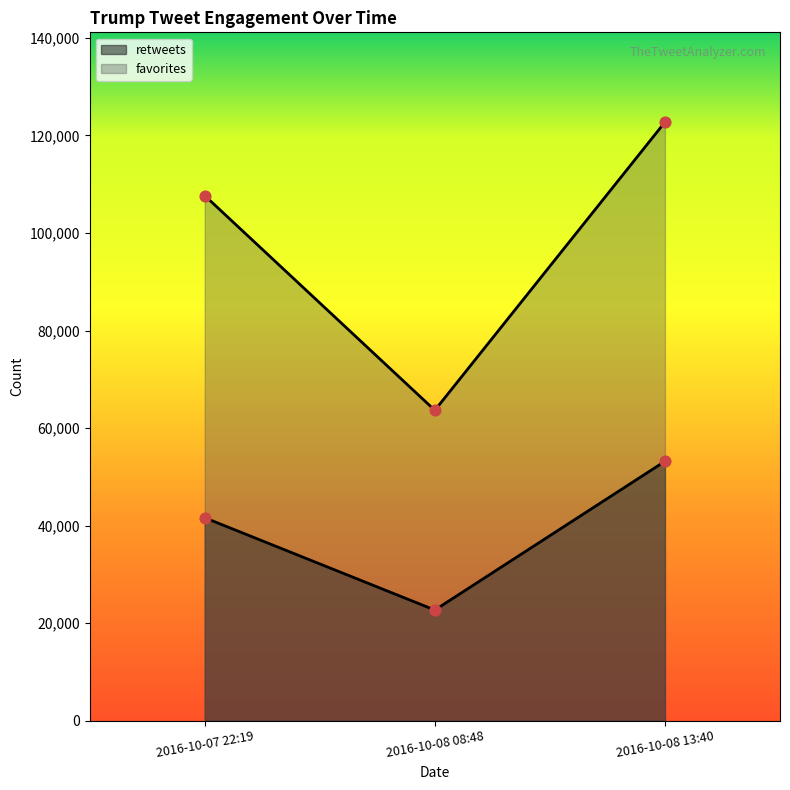

At which category is the sum across all series the highest?

2016-10-08 13:40